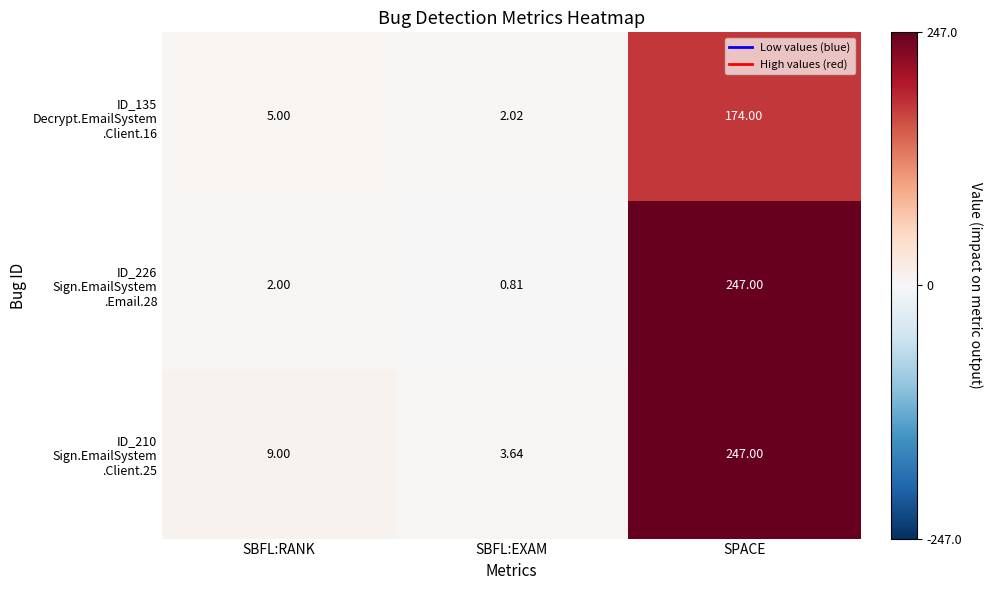

Which category has the highest value across all series?

SPACE